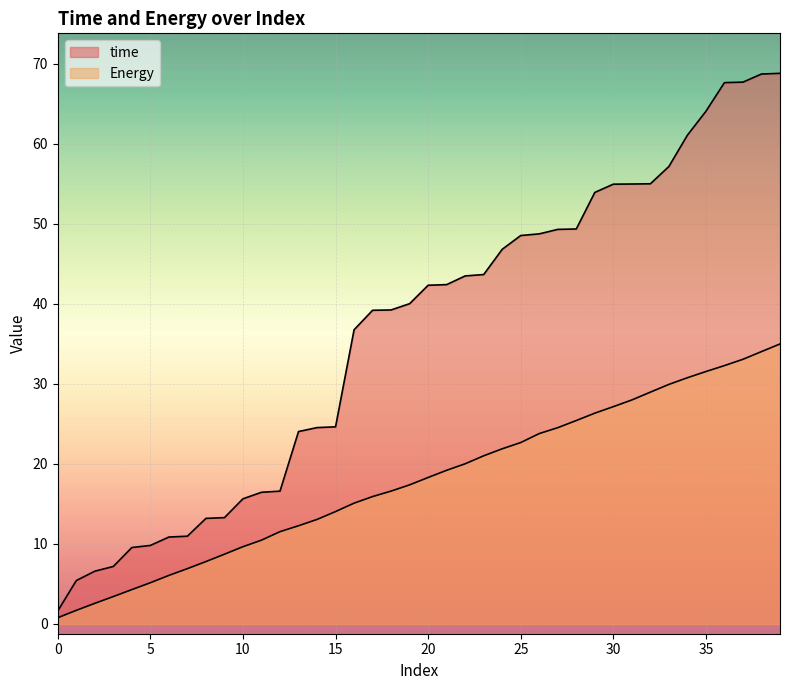

What is the maximum value for time?

68.8